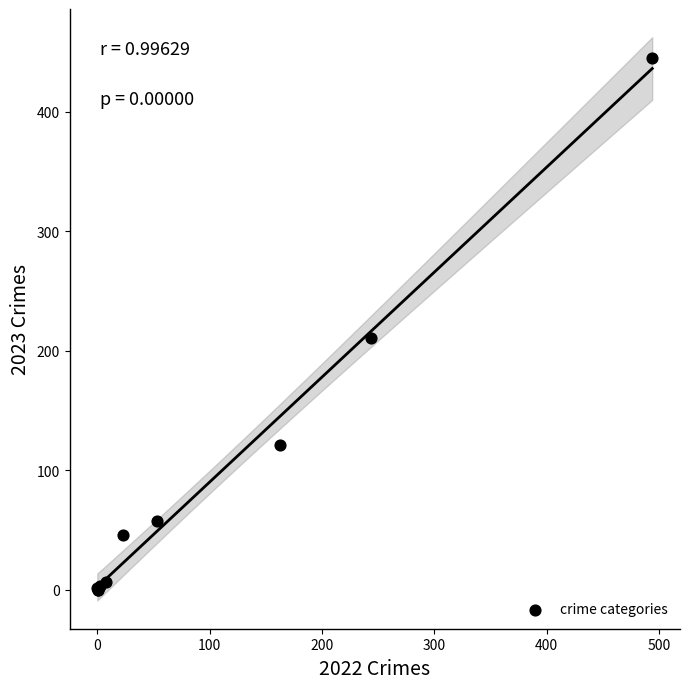

What Y value in the scatter plot is closest to 222?

211